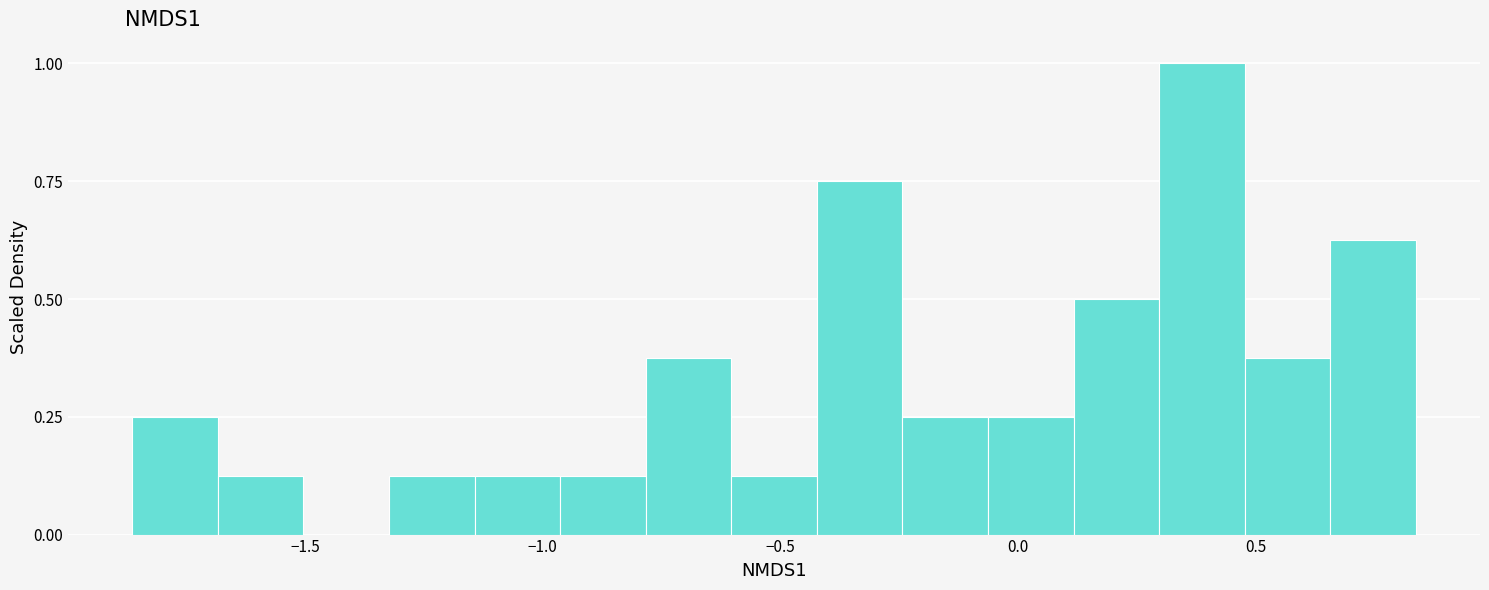

Read against the x-axis, roughly where is the centre of the tallest bar?

0.40